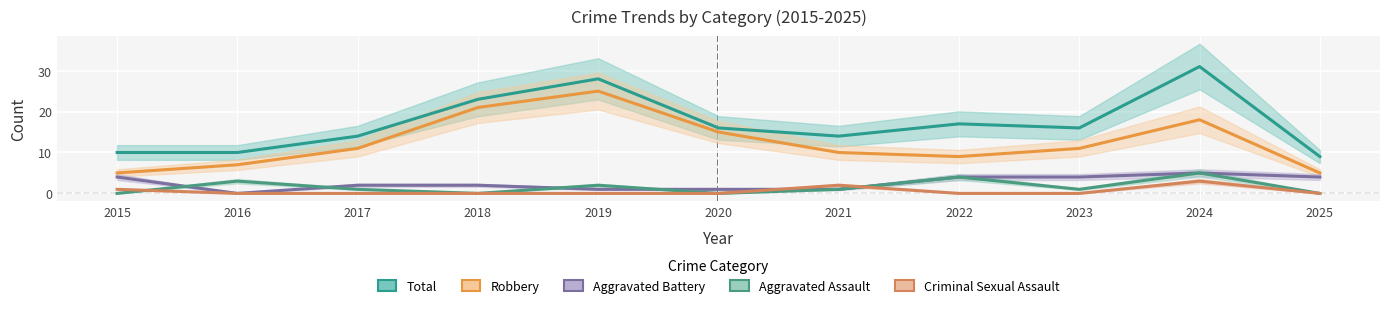

At which category does Total reach its first local peak?

2019